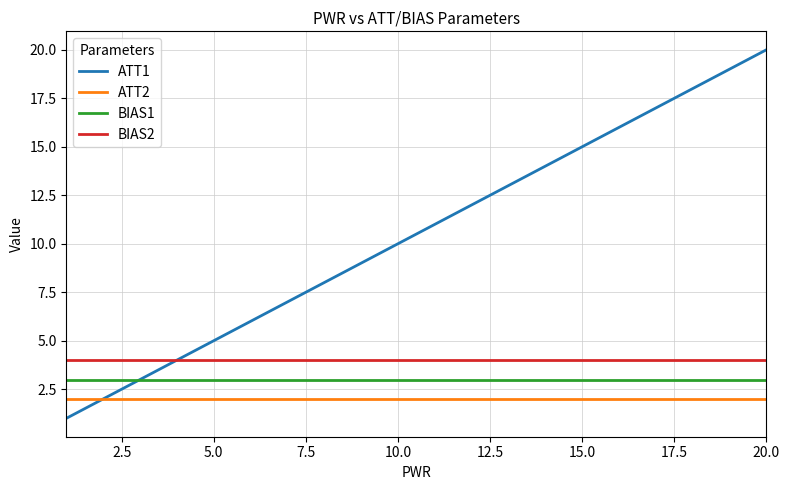

Which series has the widest spread of values?

ATT1